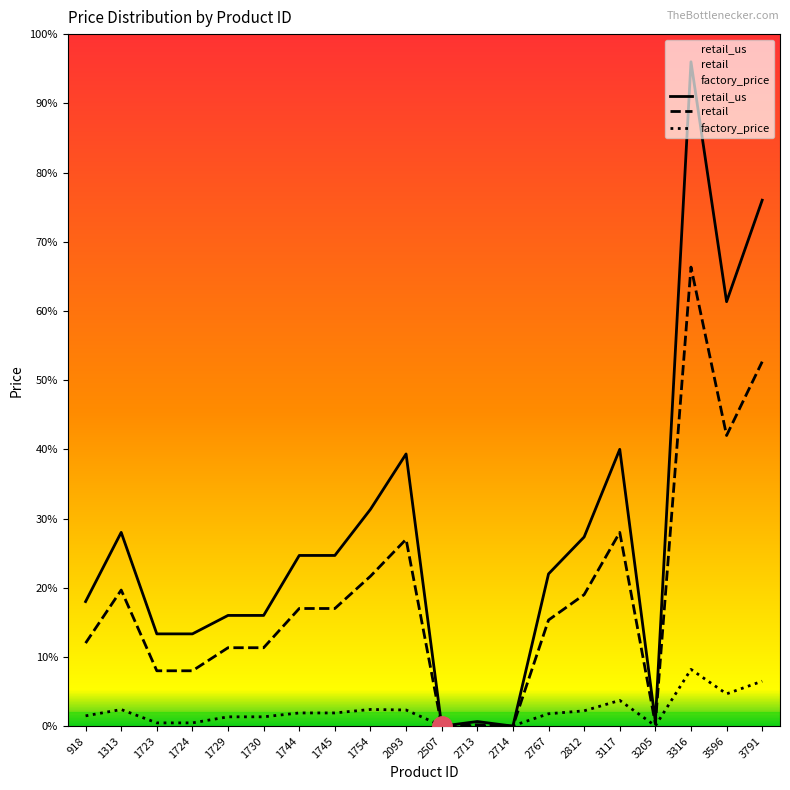

Reading left to right, what are all the values shown in this chart?

factory_price: 918=22.3	1313=36.0	1723=7.1	1724=7.1	1729=20.2	1730=20.2	1744=28.6	1745=28.6	1754=36.2	2093=35.0	2507=0.8	2713=0.5	2714=0.8	2767=26.9	2812=33.2	3117=55.8	3205=0.6	3316=123.0	3596=70.0	3791=97.5
retail: 918=180.0	1313=295.0	1723=120.0	1724=120.0	1729=170.0	1730=170.0	1744=255.0	1745=255.0	1754=325.0	2093=405.0	2507=0.0	2713=3.0	2714=0.0	2767=230.0	2812=285.0	3117=420.0	3205=5.0	3316=995.0	3596=630.0	3791=790.0
retail_us: 918=270.0	1313=420.0	1723=200.0	1724=200.0	1729=240.0	1730=240.0	1744=370.0	1745=370.0	1754=470.0	2093=590.0	2507=0.0	2713=10.0	2714=0.0	2767=330.0	2812=410.0	3117=600.0	3205=10.0	3316=1440.0	3596=920.0	3791=1140.0